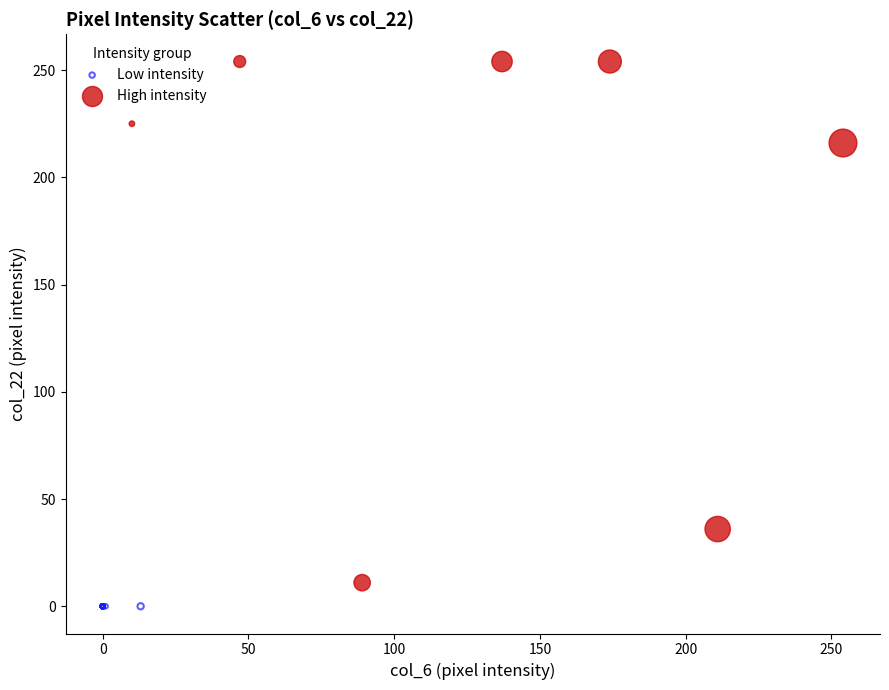

Which series reaches the maximum Y coordinate?

High intensity